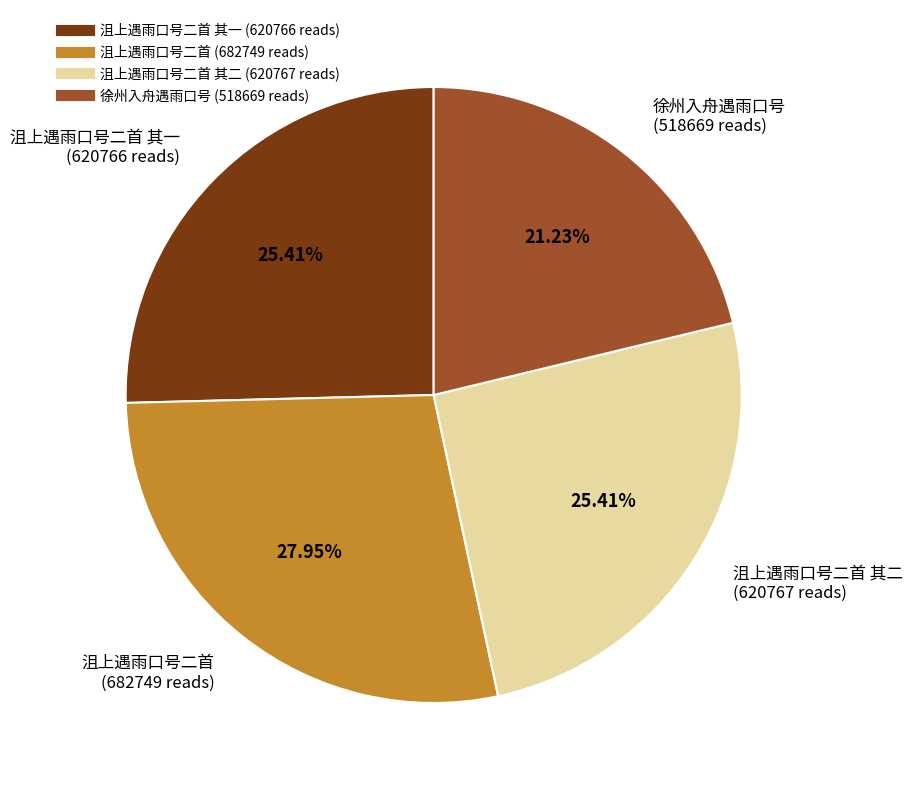

Is there a majority slice in this chart?

No